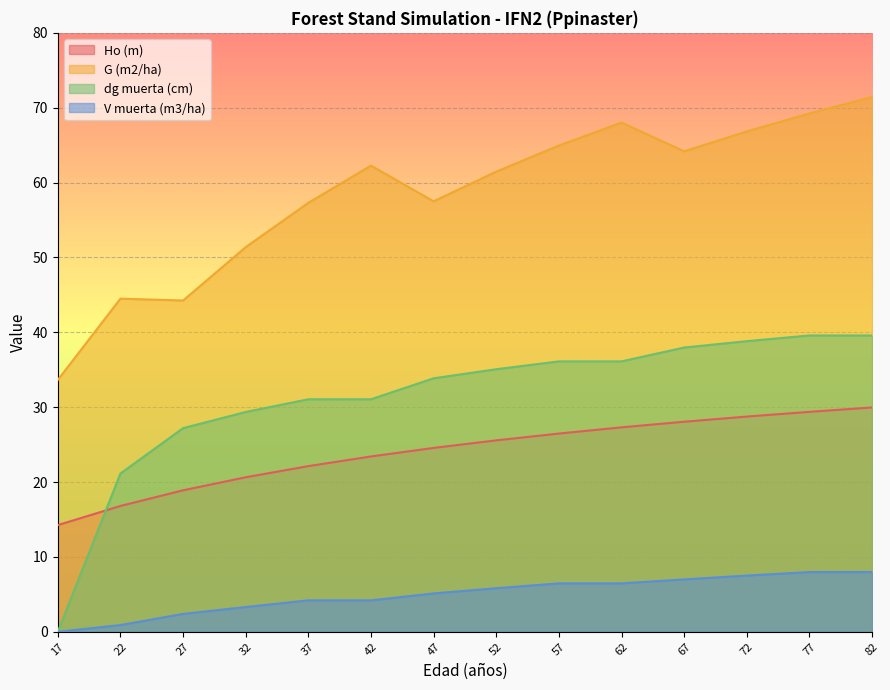

Which category has the highest value in the dg muerta (cm) series?

77